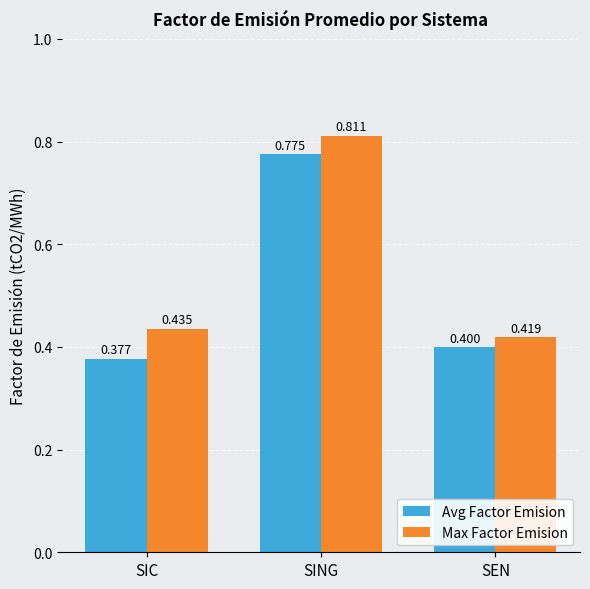

The value of Max Factor Emision at SIC is 0.4. True or false?

True